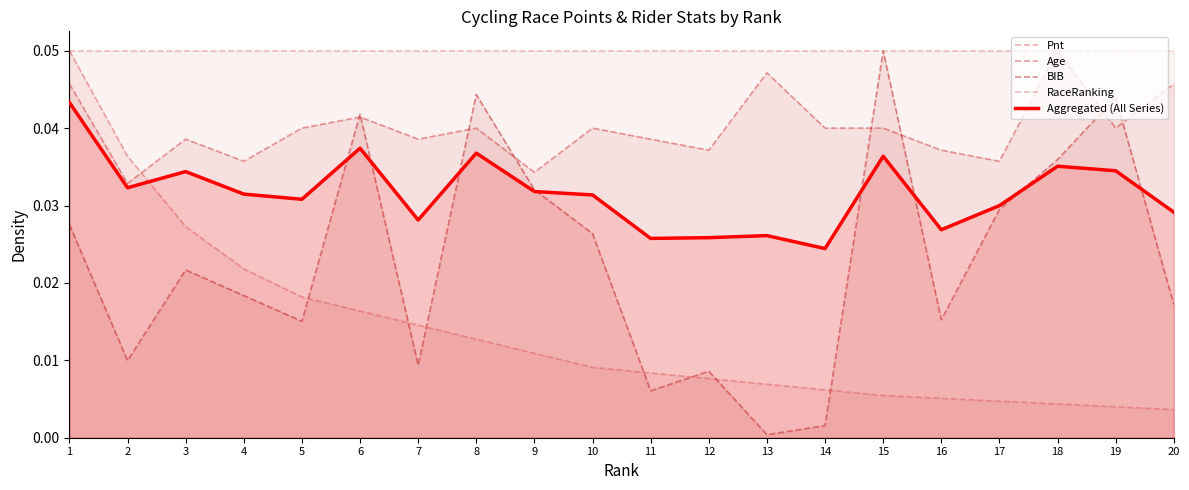

The value of RaceRanking at 5 is 0.1. True or false?

True